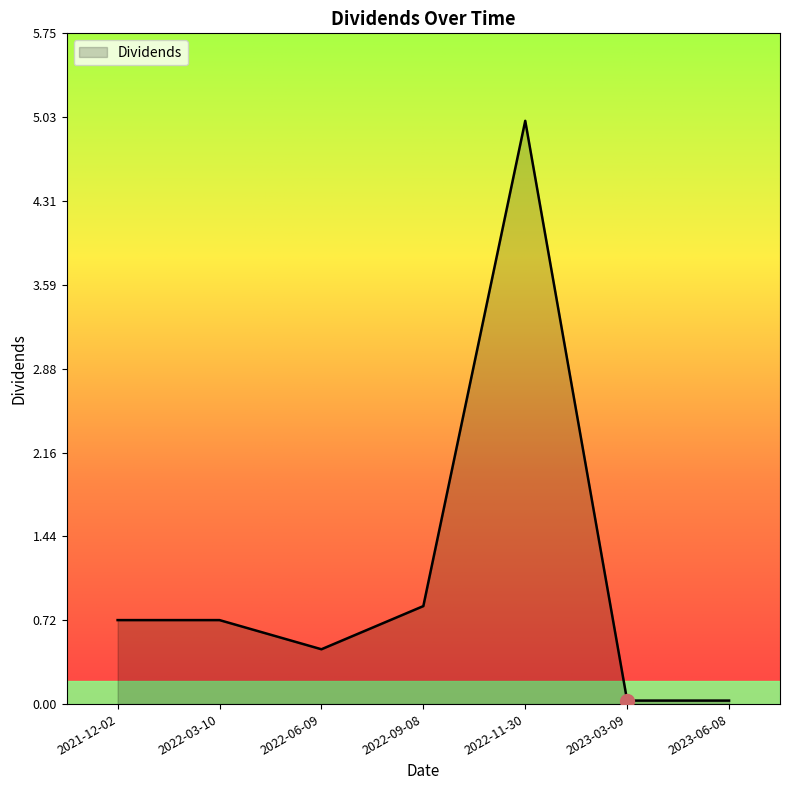

What is the difference between the second highest and second lowest values?

0.8